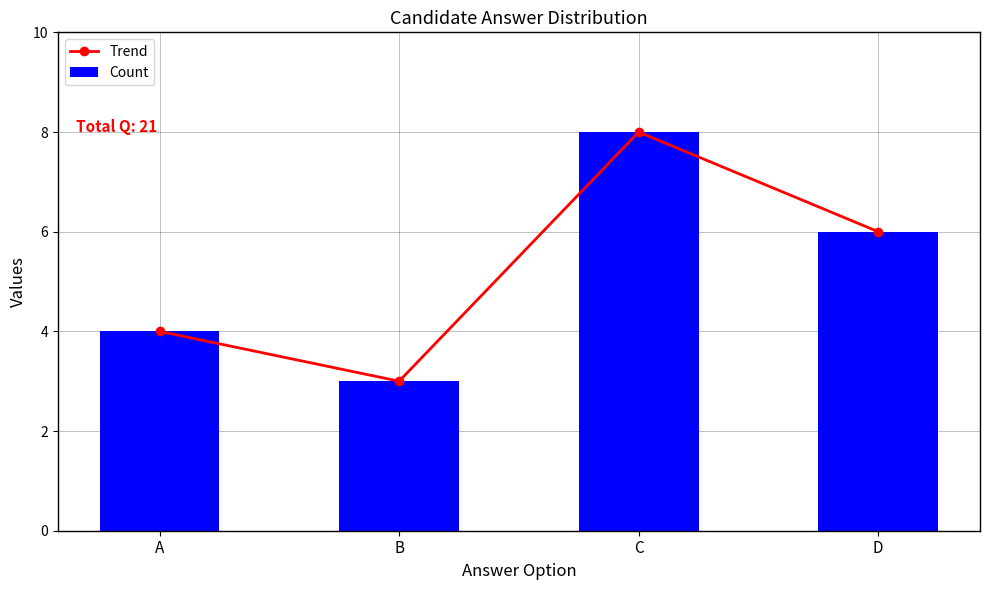

What is the lowest value of the Count series?

3